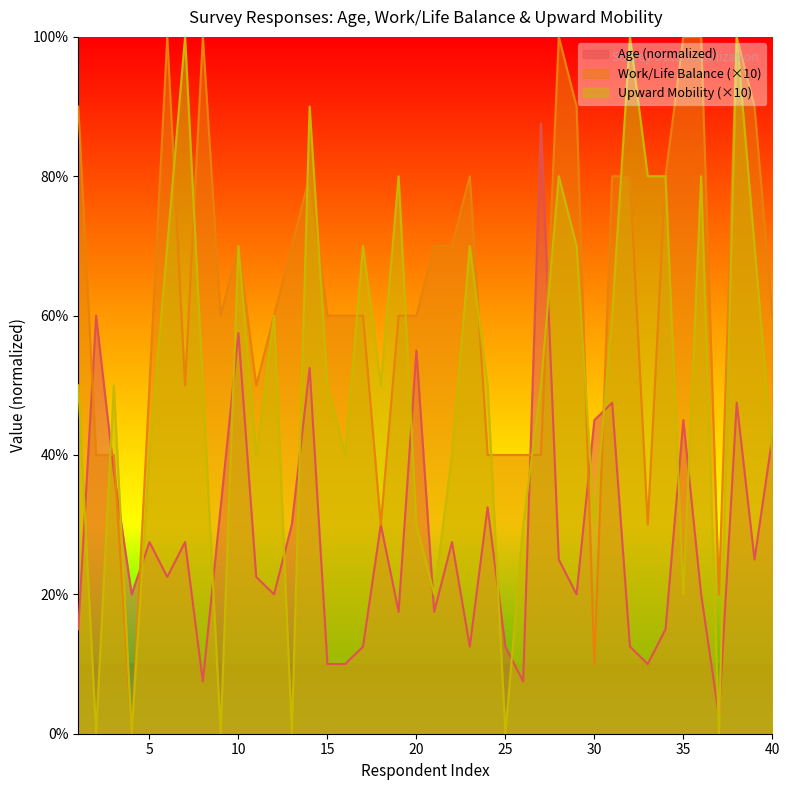

Which series has the largest range (max minus min)?

Work/Life Balance